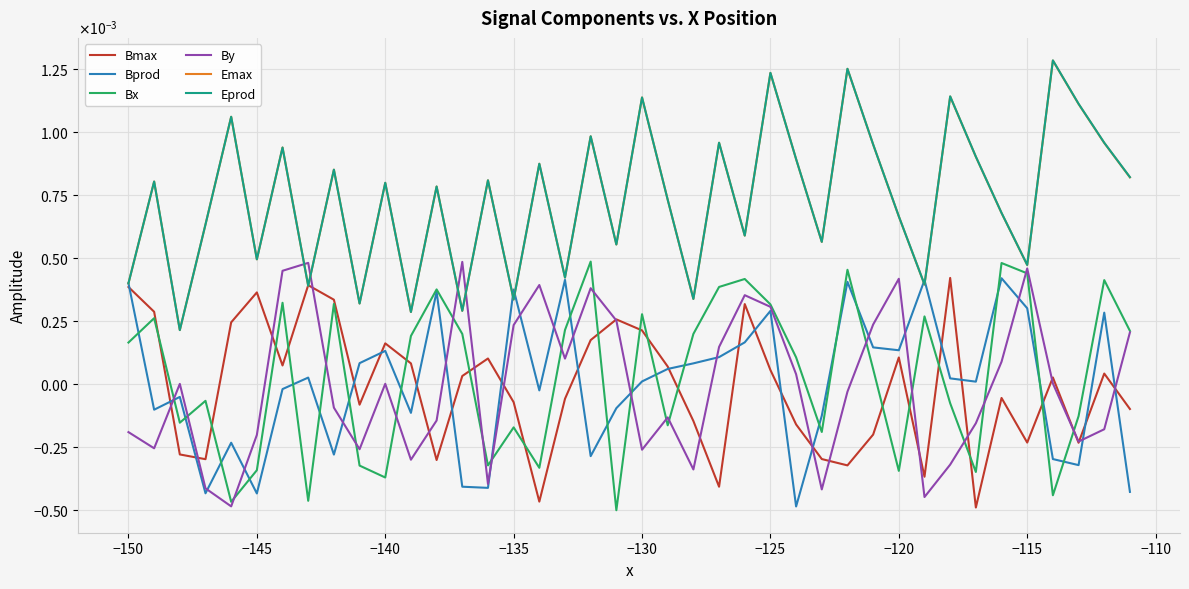

Which series has the largest range (max minus min)?

Eprod